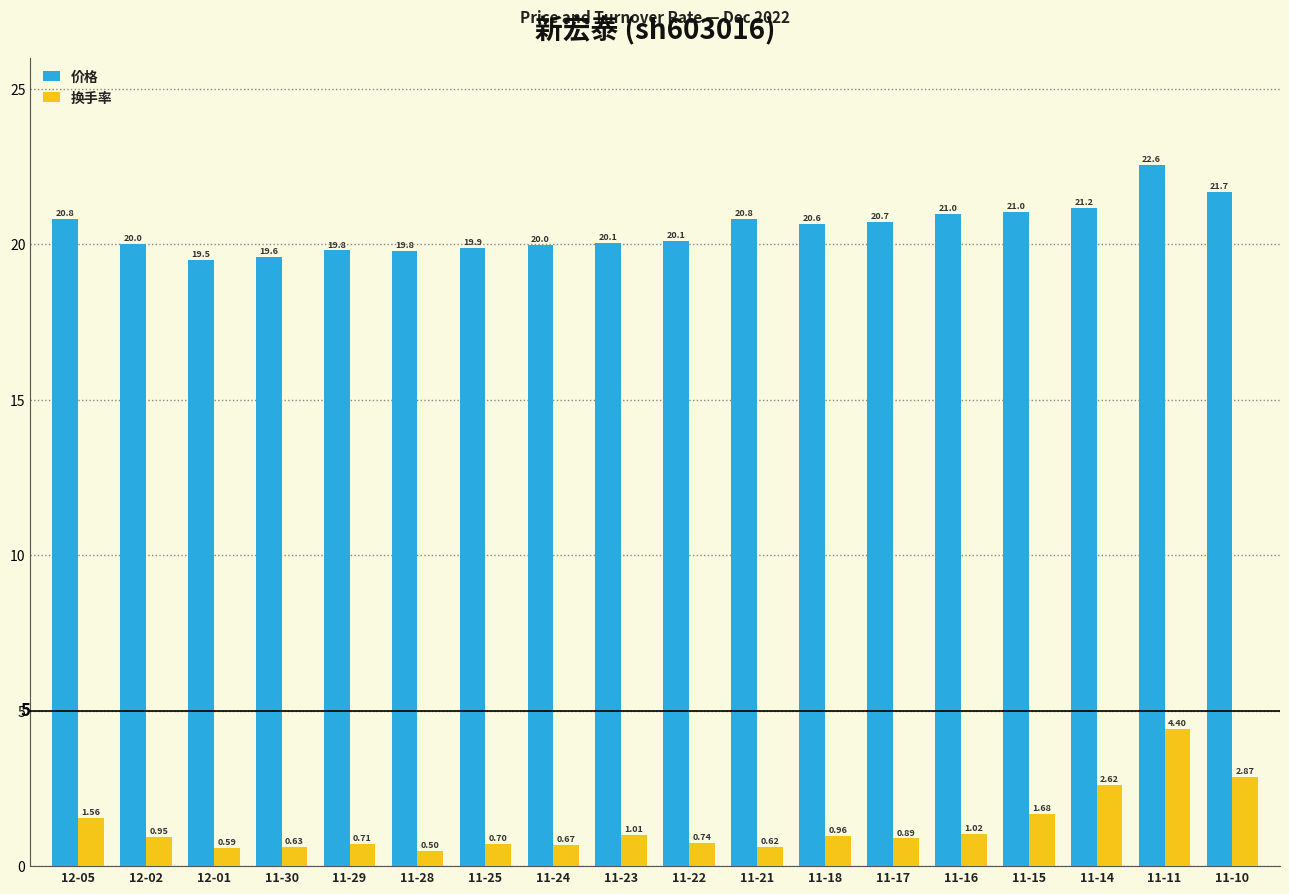

Which series changed the most between 11-17 and 11-16?

价格